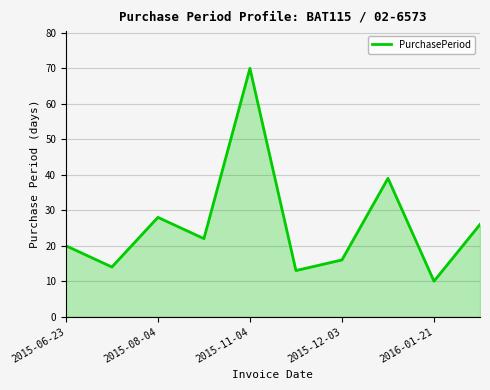

What is the smallest value displayed?

10